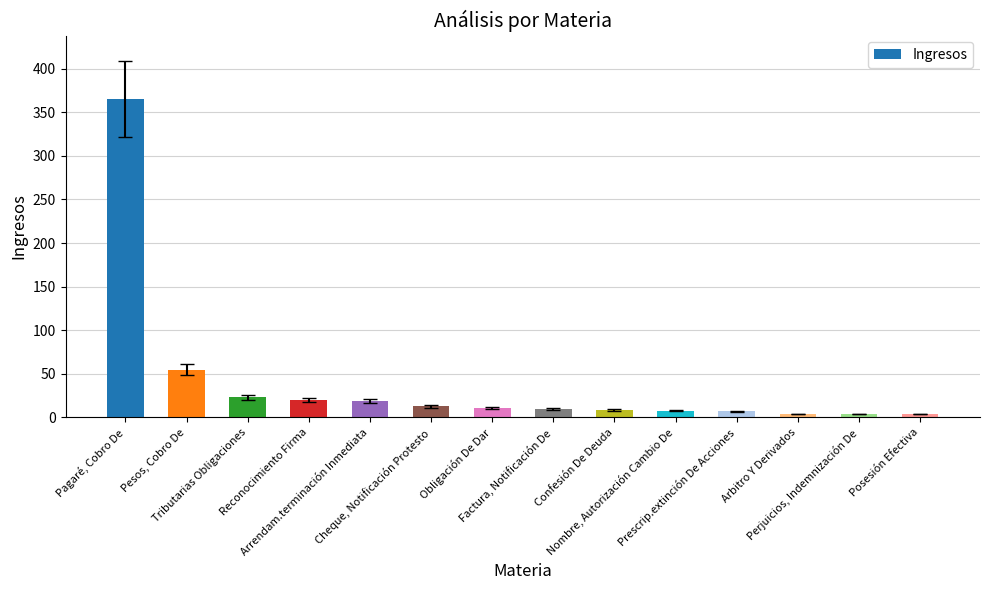

What is the sum of all values?

552